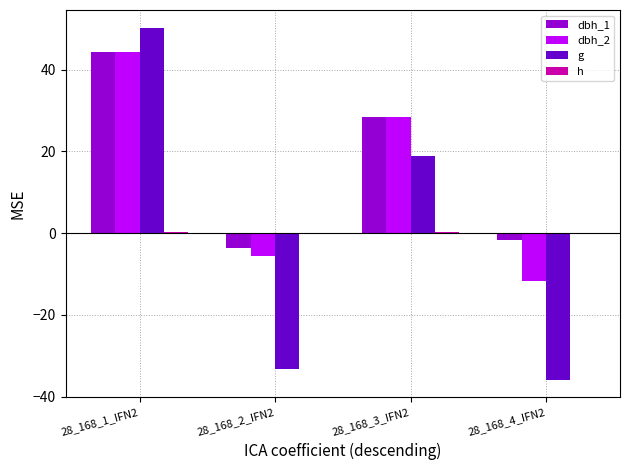

What is the highest value of the h series?

0.2